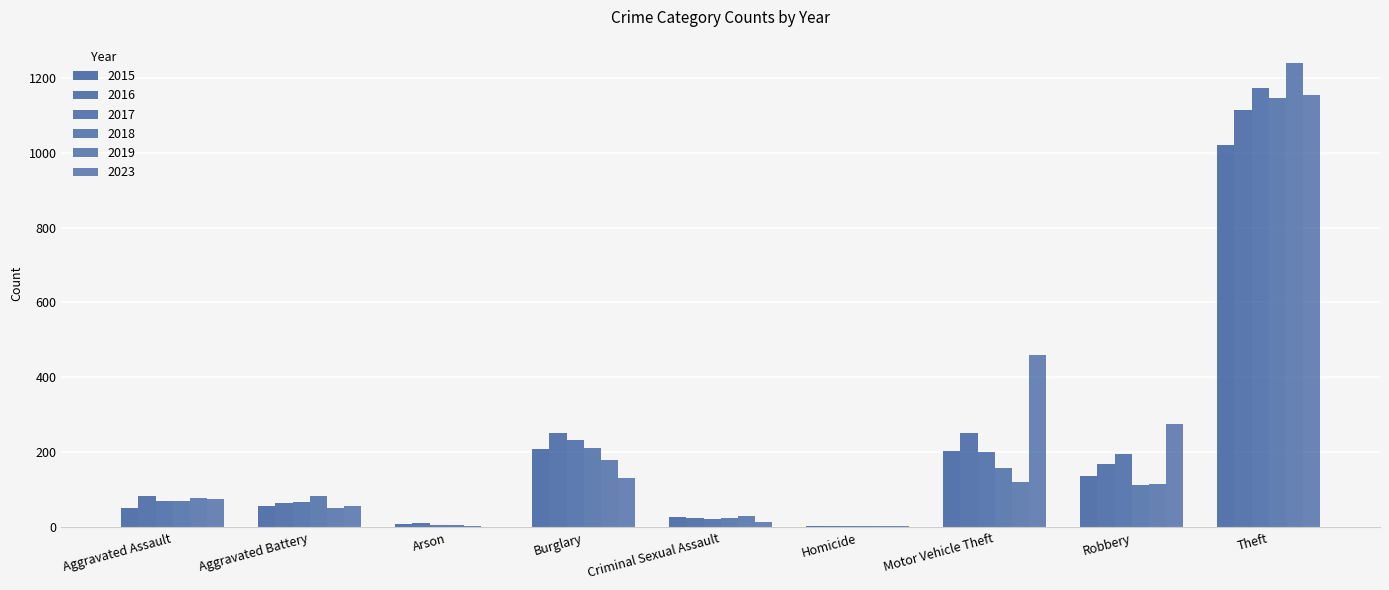

Are the bars grouped side by side (vs. stacked)?

Yes